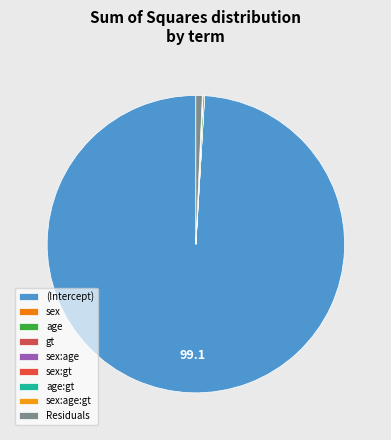

The sex:age:gt slice represents 0% of the pie. True or false?

True